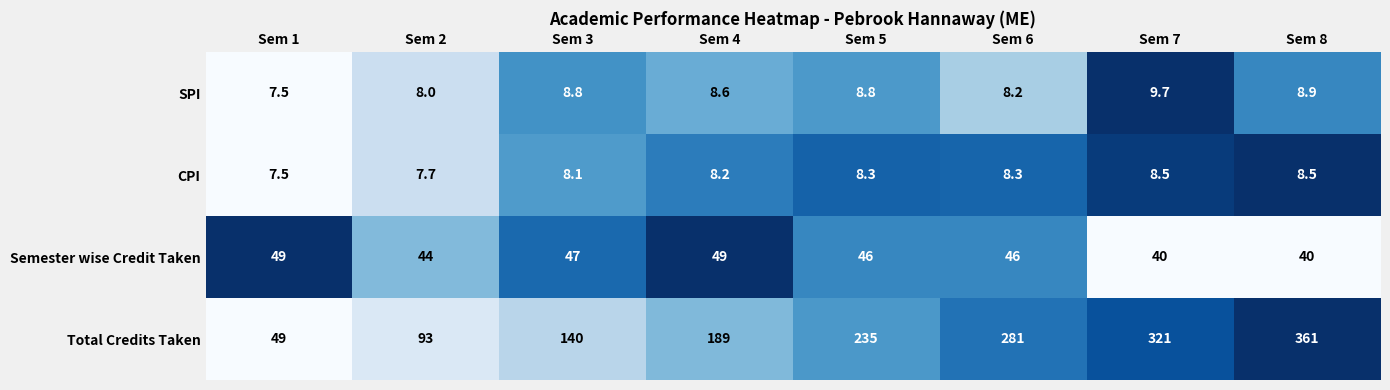

The value of Semester wise Credit Taken at Sem 5 is 27.1. True or false?

False